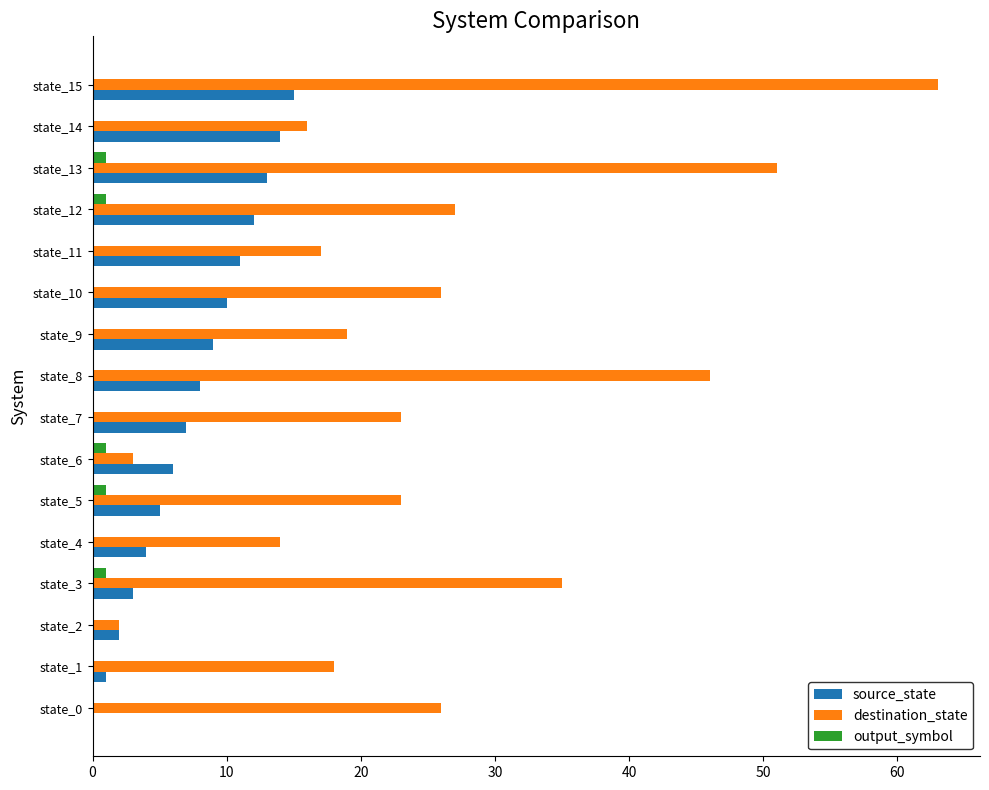

Which series changed the most between state_5 and state_12?

source_state